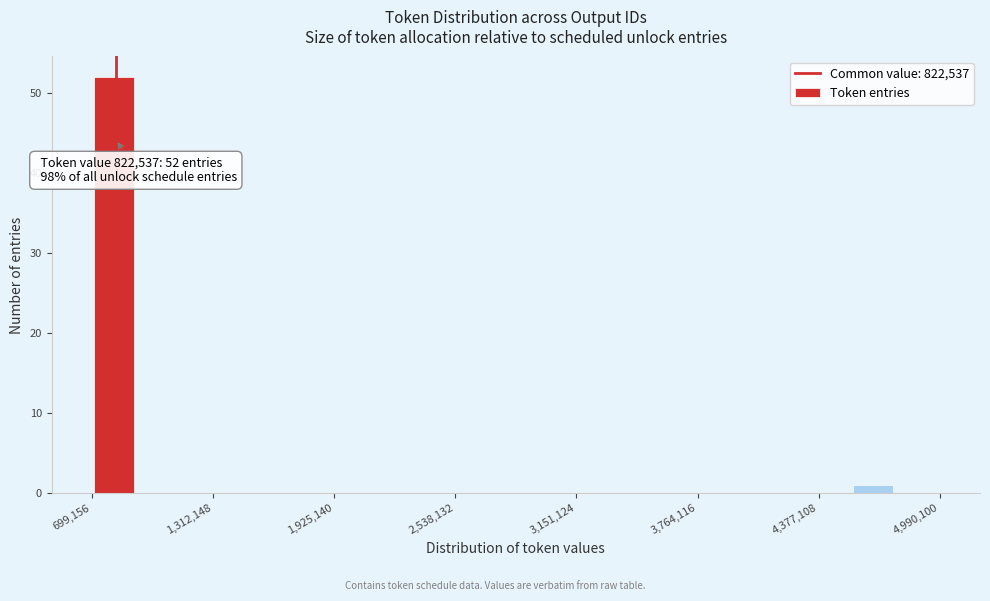

Around what value on the x-axis is the tallest bar? Give the approximate position of its centre, as read against the axis.

800000